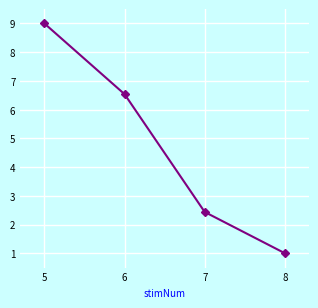

Approximately how many times larger is the value at 8 compared to 5?

0.1